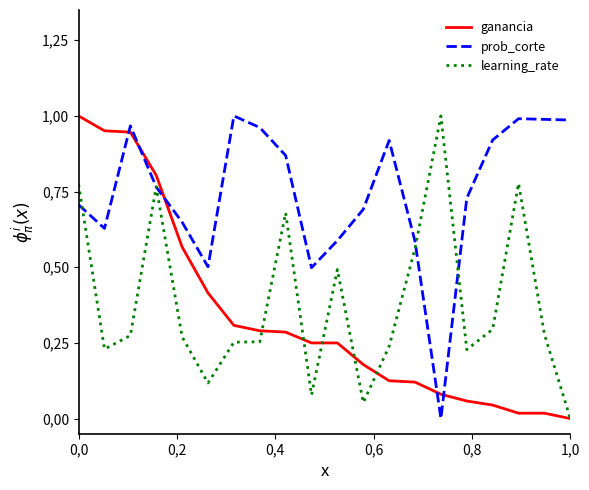

Is this an area chart (filled region under the line)?

No